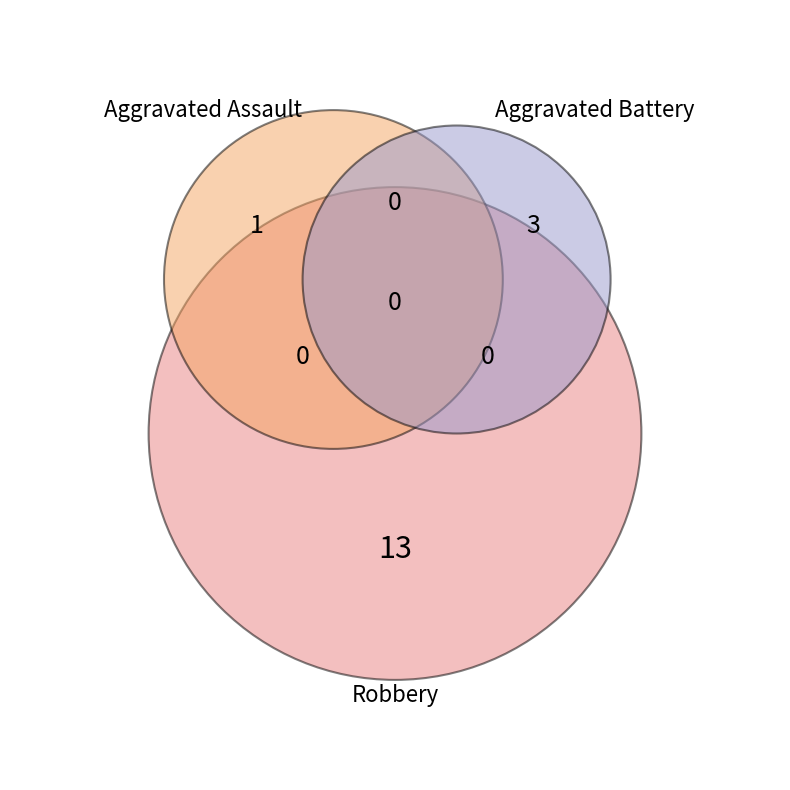

Rank the categories by value from highest to lowest.

Robbery, Aggravated Battery, Aggravated Assault